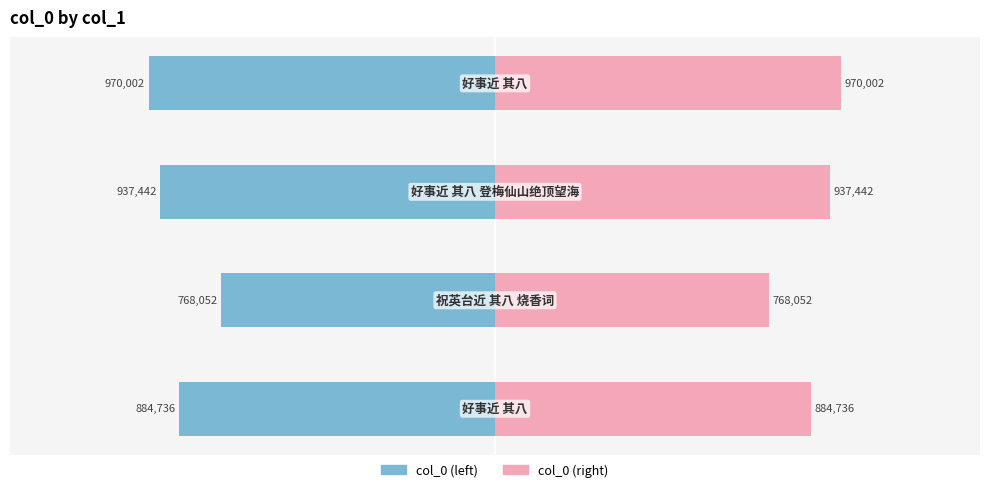

The value of col_0 (right) at 1 is 361335. True or false?

False